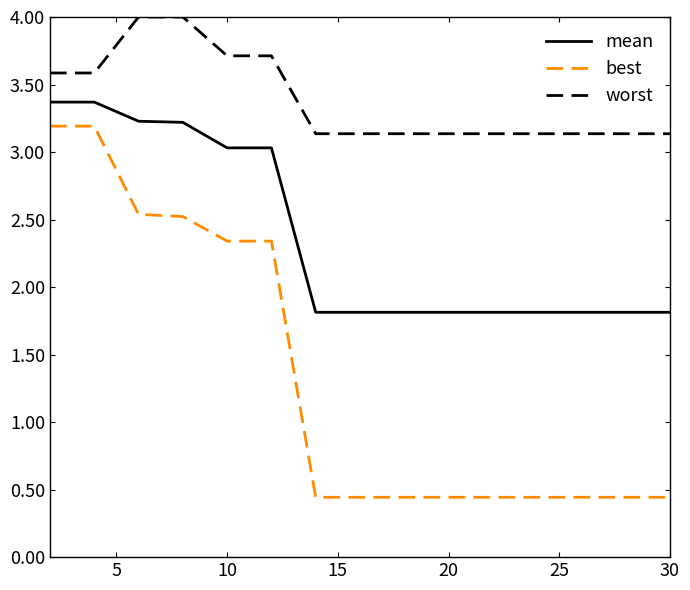

What is the maximum value shown in the chart?

4.0